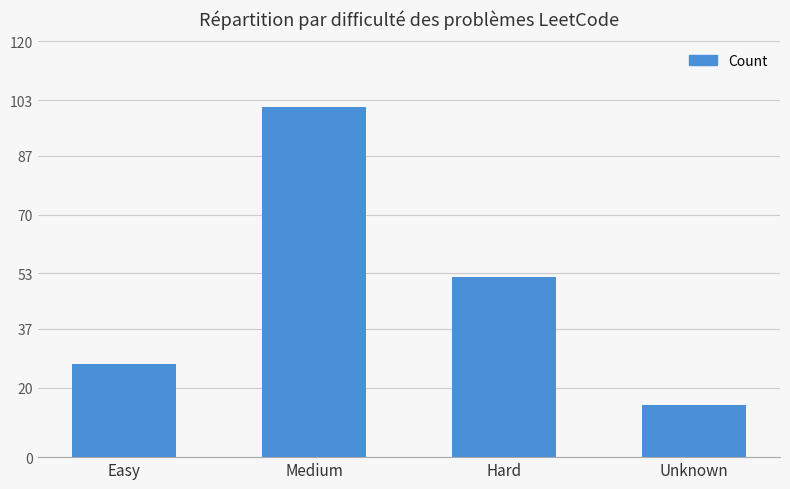

How many data points are less than 52?

2